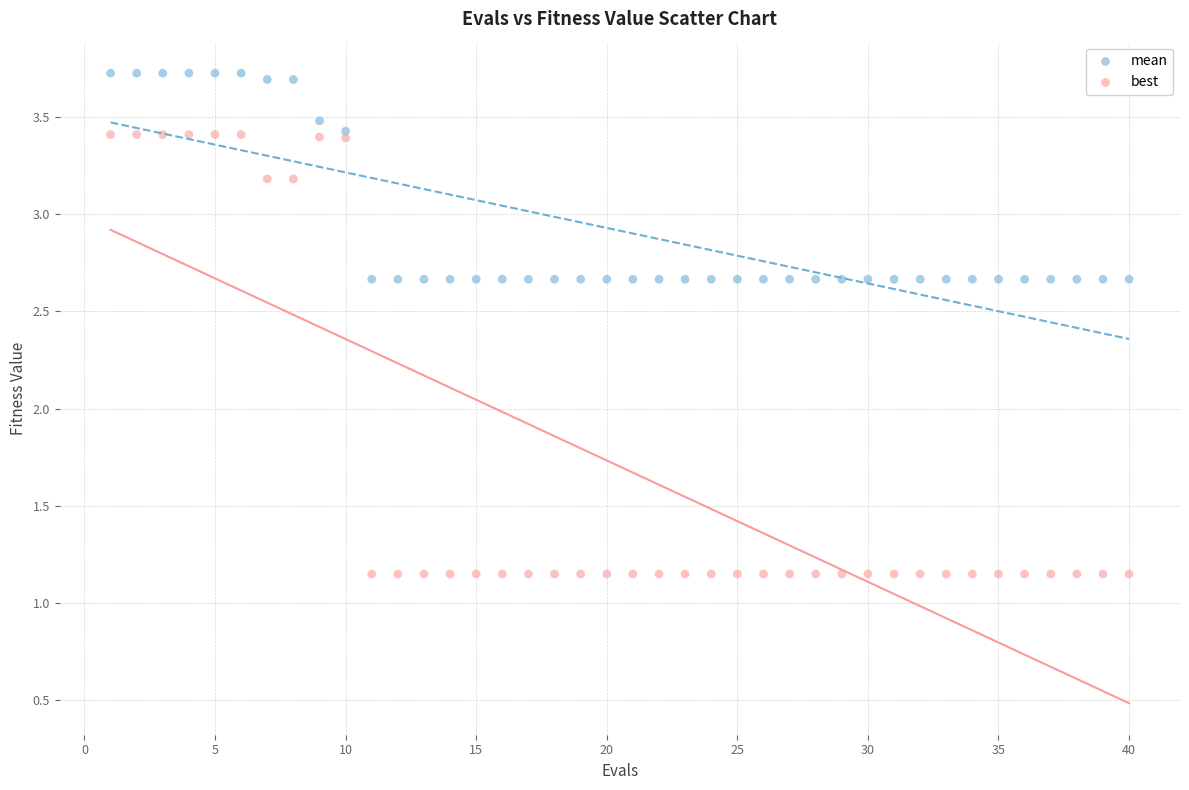

Which series has the widest spread of Y values?

best